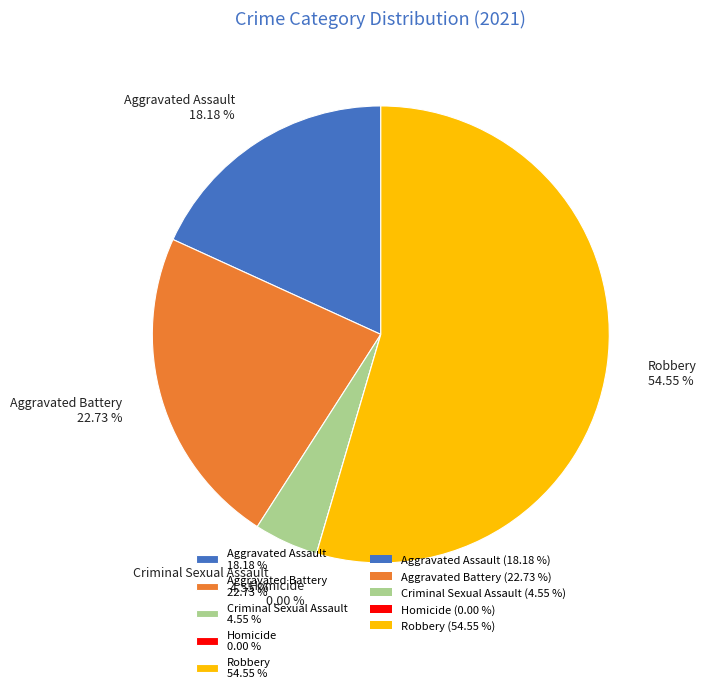

What is the smallest slice in the pie chart?

Homicide